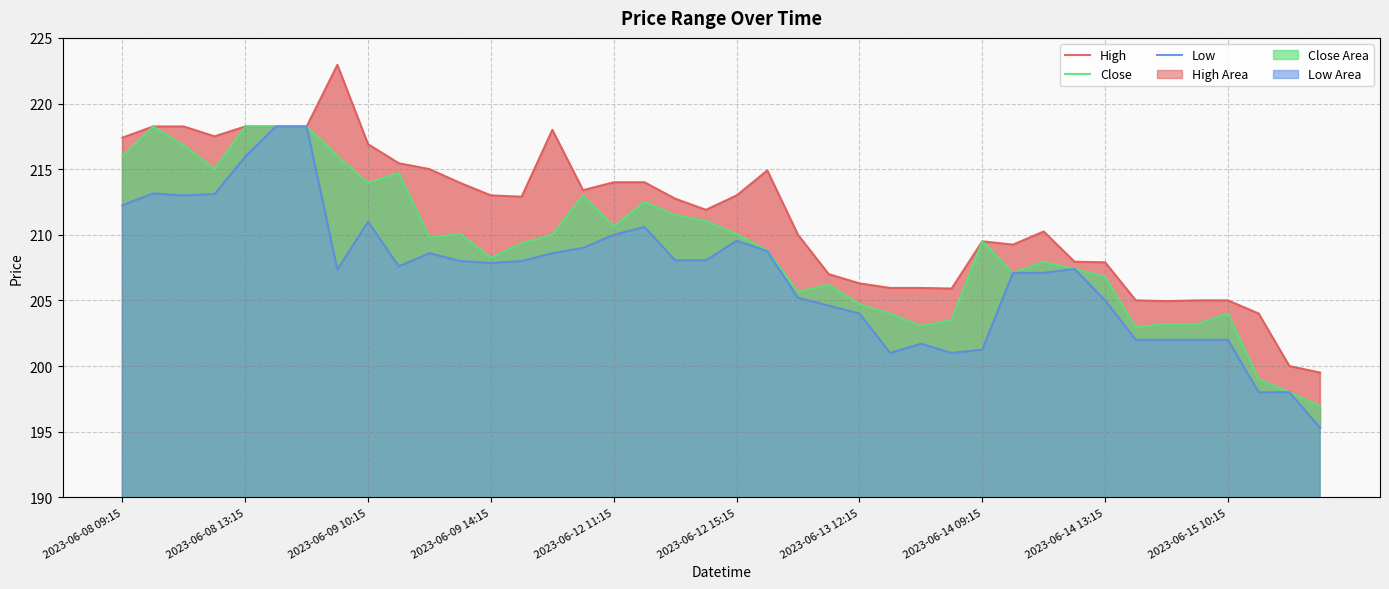

True or false: High has a value of 73.5 at 2023-06-09 14:15.

False